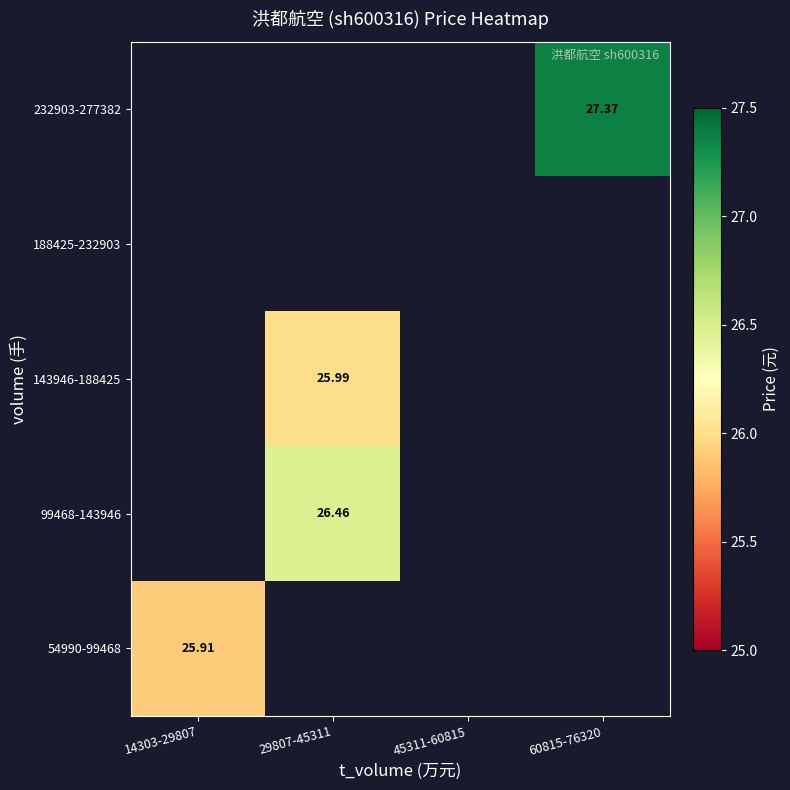

Which series has the widest spread of values?

54990-99468